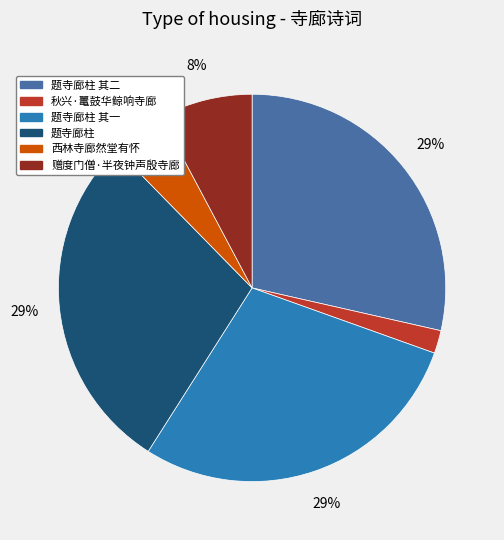

Is there a majority slice in this chart?

No